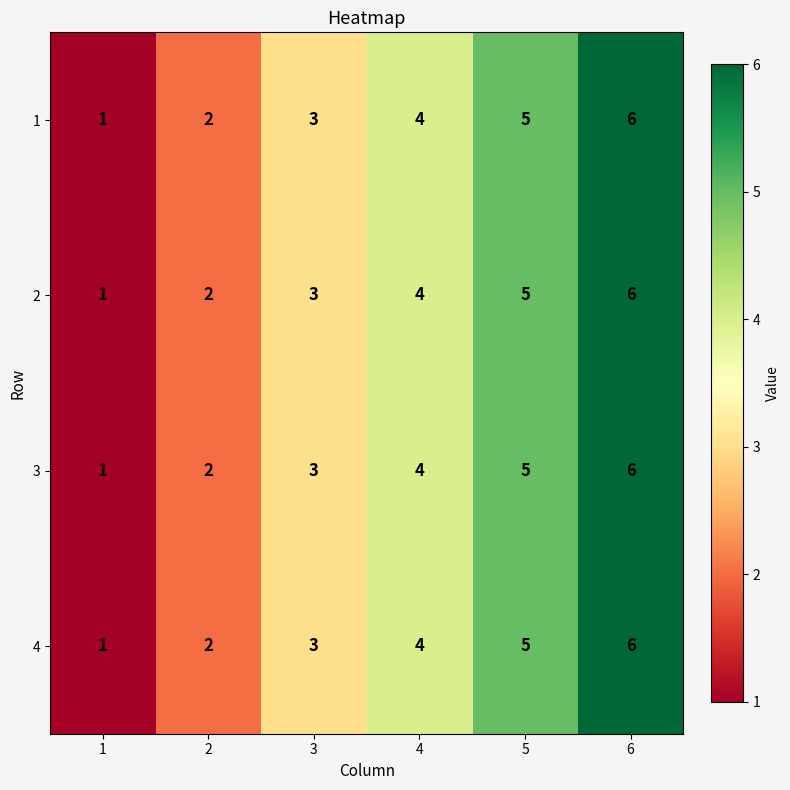

Rank the categories by 2 value from highest to lowest.

6, 5, 4, 3, 2, 1